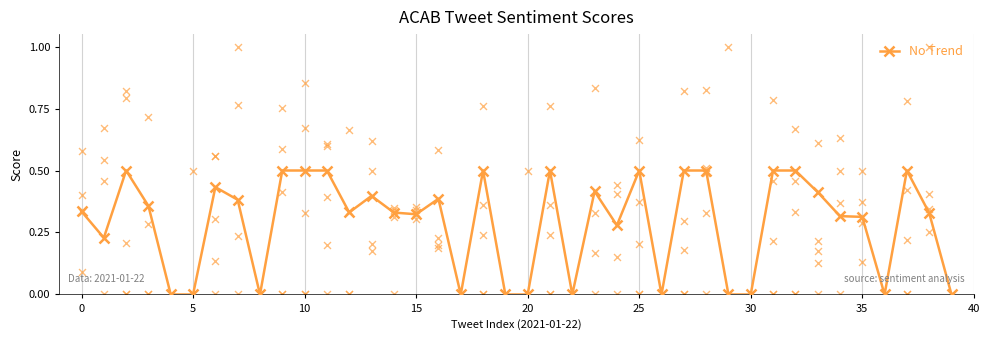

What is the highest value of the No Trend series?

0.5